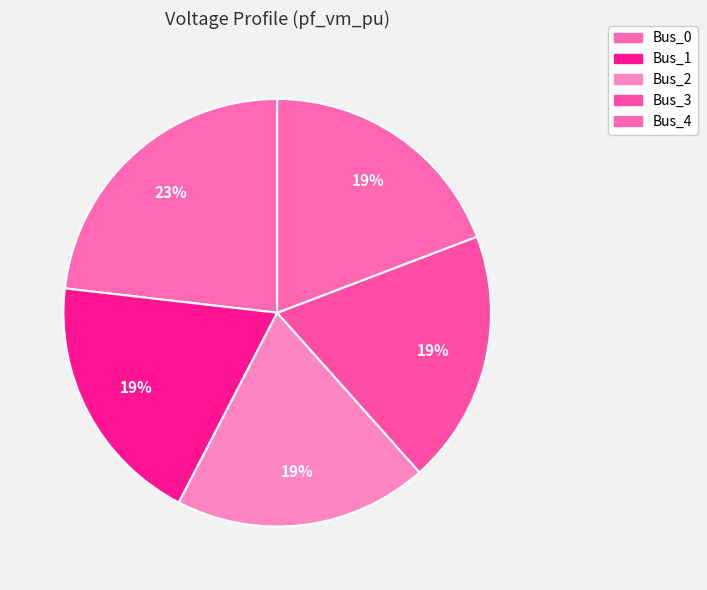

Count the number of slices in the pie.

5